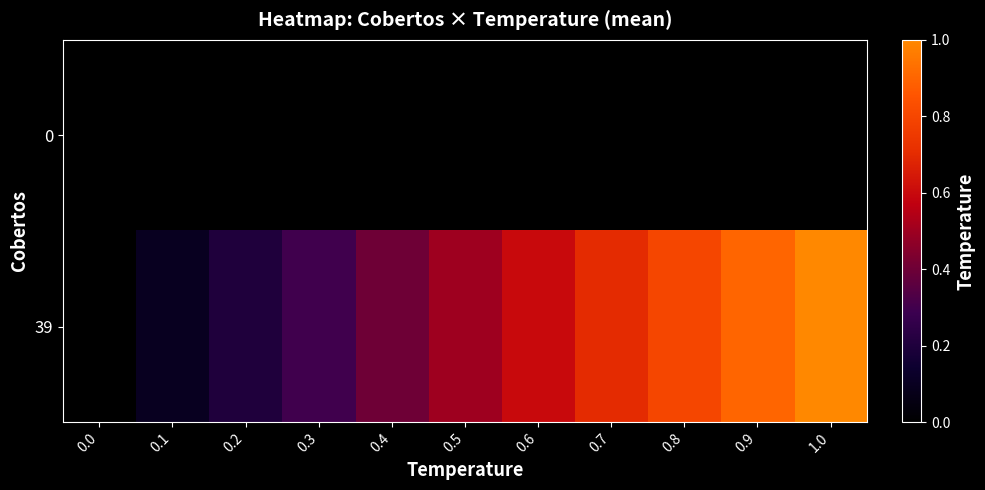

How many distinct data groups are displayed?

2